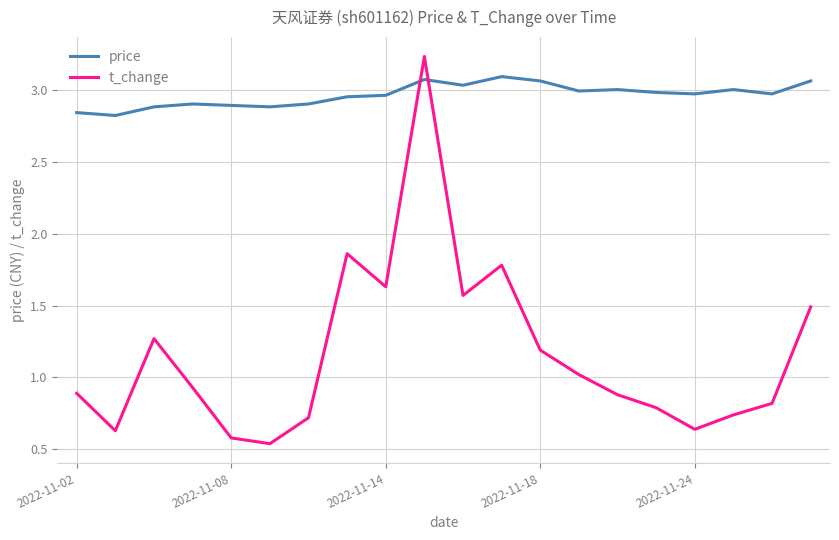

True or false: t_change and price cross at least once.

True